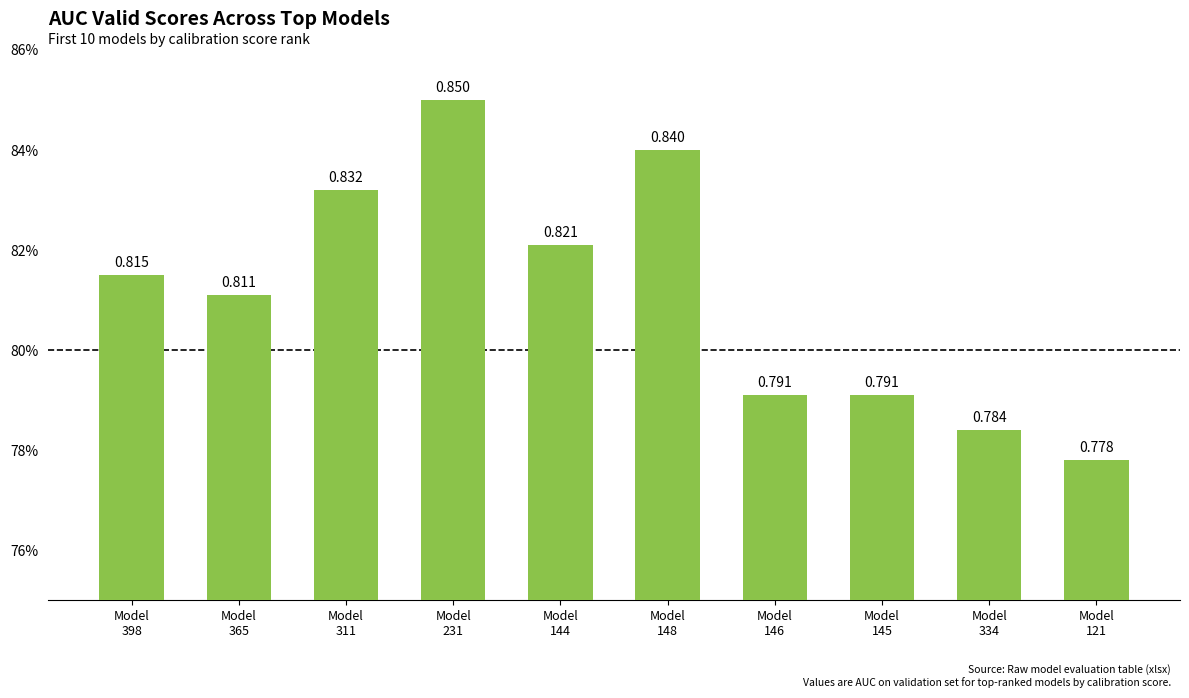

The value at Model
146 is 0.8. True or false?

True